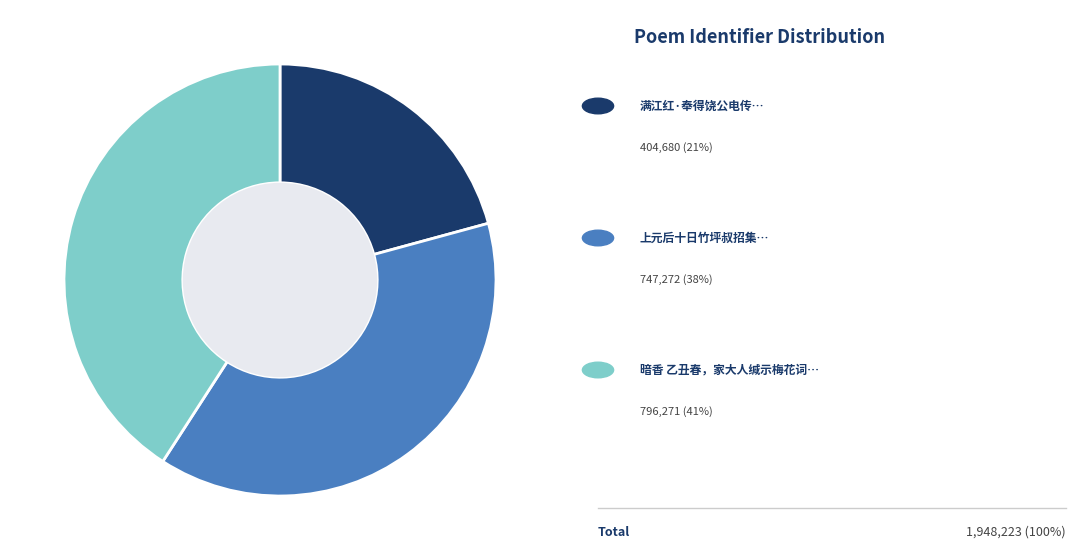

Is there any slice that represents more than half of the pie?

No